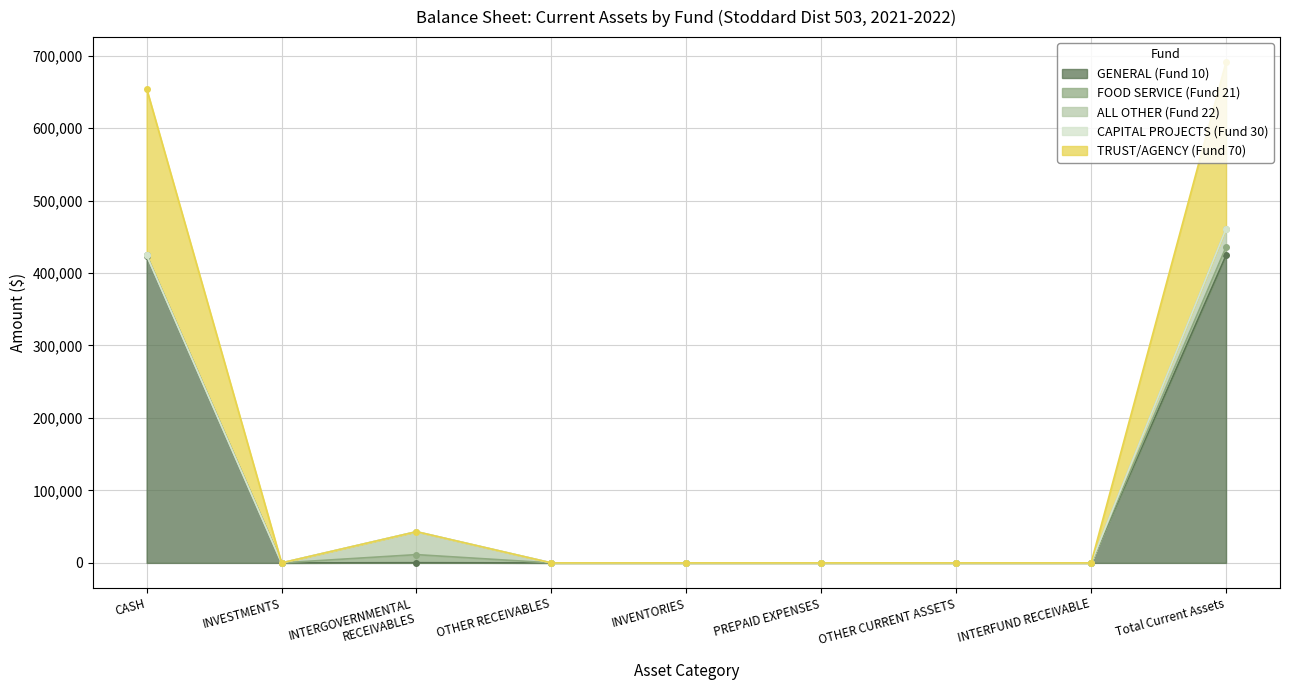

True or false: GENERAL (Fund 10) has a value of 164199.7 at OTHER CURRENT ASSETS.

False